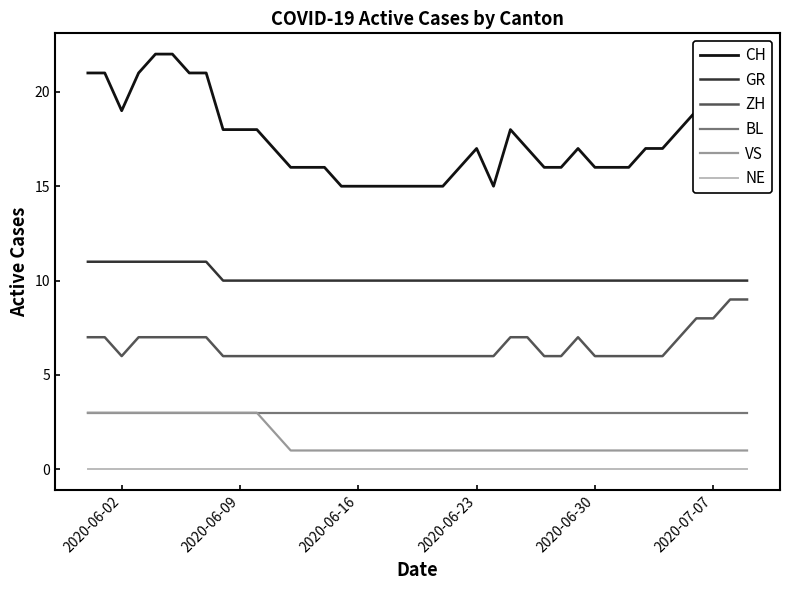

True or false: GR and CH intersect in this chart.

False